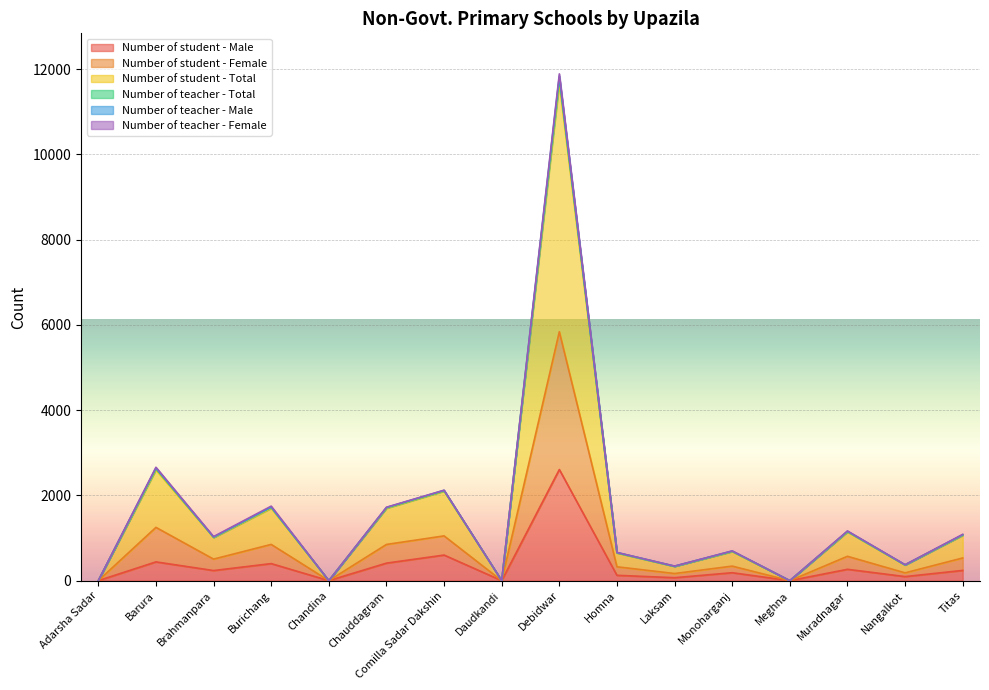

At how many categories does at least one series exceed 3094?

1